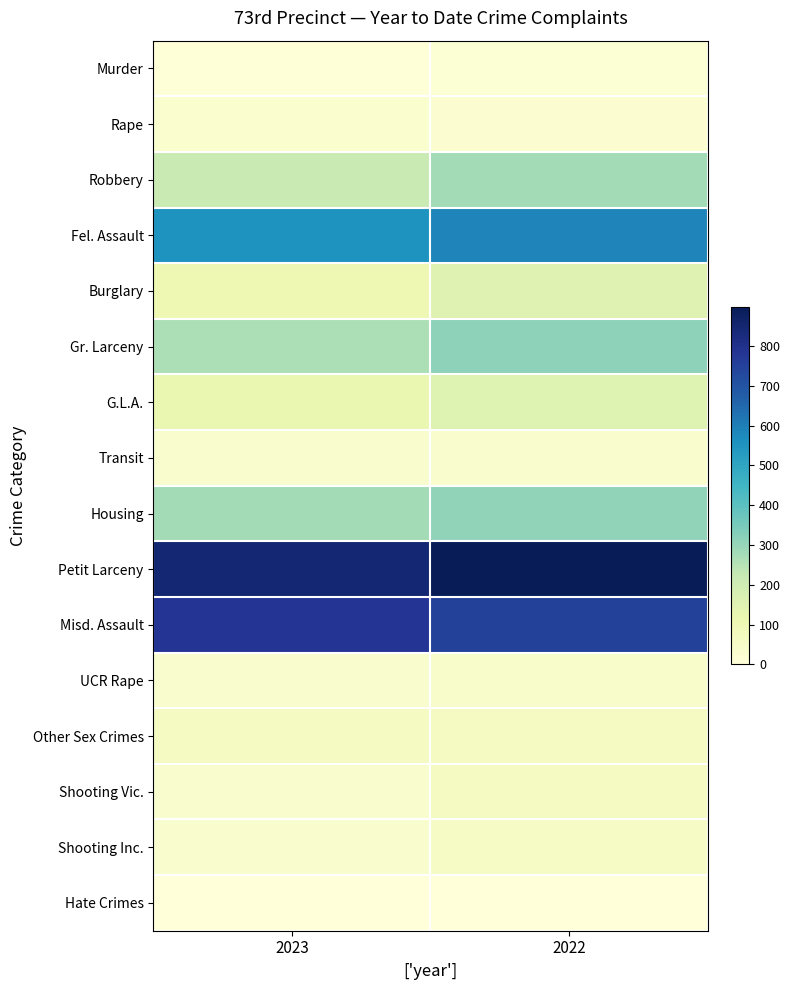

Reading left to right, transcribe all the data shown in this chart.

Murder: 2023=6	2022=17
Rape: 2023=29	2022=26
Robbery: 2023=214	2022=279
Fel. Assault: 2023=552	2022=586
Burglary: 2023=107	2022=153
Gr. Larceny: 2023=264	2022=313
G.L.A.: 2023=122	2022=155
Transit: 2023=38	2022=38
Housing: 2023=278	2022=309
Petit Larceny: 2023=848	2022=898
Misd. Assault: 2023=784	2022=750
UCR Rape: 2023=36	2022=42
Other Sex Crimes: 2023=68	2022=69
Shooting Vic.: 2023=38	2022=70
Shooting Inc.: 2023=34	2022=55
Hate Crimes: 2023=1	2022=3